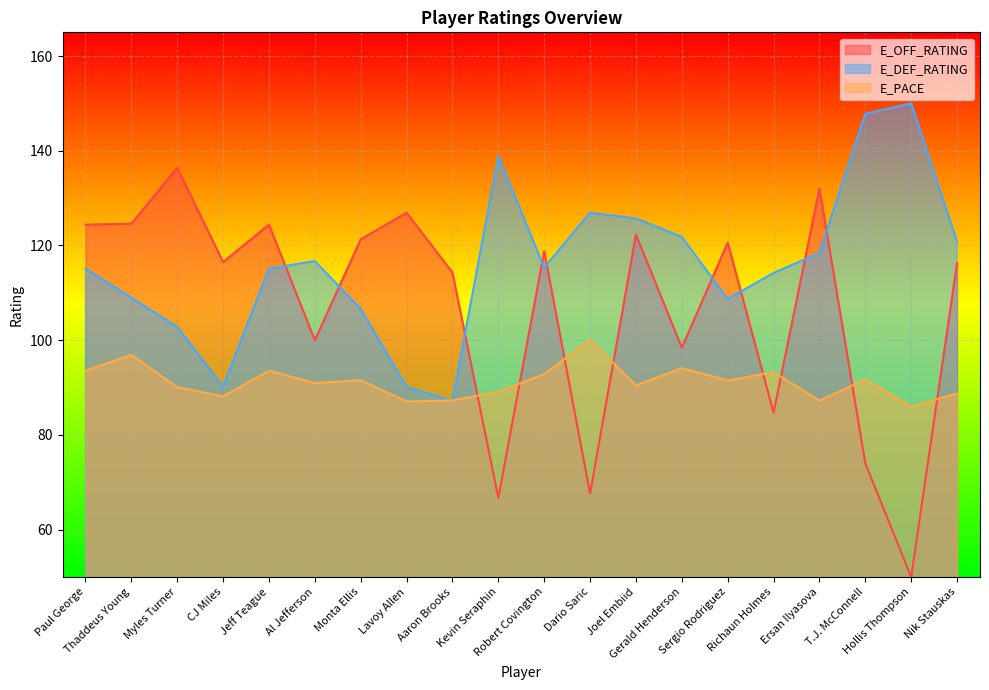

Reading right to left, what are all the values shown in this chart?

E_OFF_RATING: Nik Stauskas=116.3	Hollis Thompson=50.0	T.J. McConnell=74.0	Ersan Ilyasova=132.0	Richaun Holmes=84.7	Sergio Rodriguez=120.6	Gerald Henderson=98.4	Joel Embiid=122.3	Dario Saric=67.6	Robert Covington=118.8	Kevin Seraphin=66.7	Aaron Brooks=114.3	Lavoy Allen=126.9	Monta Ellis=121.3	Al Jefferson=100.0	Jeff Teague=124.4	CJ Miles=116.5	Myles Turner=136.4	Thaddeus Young=124.6	Paul George=124.4
E_DEF_RATING: Nik Stauskas=120.8	Hollis Thompson=150.0	T.J. McConnell=147.8	Ersan Ilyasova=118.4	Richaun Holmes=114.2	Sergio Rodriguez=108.7	Gerald Henderson=121.8	Joel Embiid=125.7	Dario Saric=126.9	Robert Covington=115.3	Kevin Seraphin=138.9	Aaron Brooks=87.2	Lavoy Allen=90.1	Monta Ellis=106.6	Al Jefferson=116.7	Jeff Teague=115.1	CJ Miles=90.2	Myles Turner=102.8	Thaddeus Young=109.0	Paul George=115.1
E_PACE: Nik Stauskas=88.8	Hollis Thompson=86.0	T.J. McConnell=91.7	Ersan Ilyasova=87.2	Richaun Holmes=93.3	Sergio Rodriguez=91.5	Gerald Henderson=94.1	Joel Embiid=90.5	Dario Saric=100.1	Robert Covington=92.8	Kevin Seraphin=89.1	Aaron Brooks=87.3	Lavoy Allen=87.1	Monta Ellis=91.6	Al Jefferson=91.0	Jeff Teague=93.6	CJ Miles=88.1	Myles Turner=90.1	Thaddeus Young=96.9	Paul George=93.6